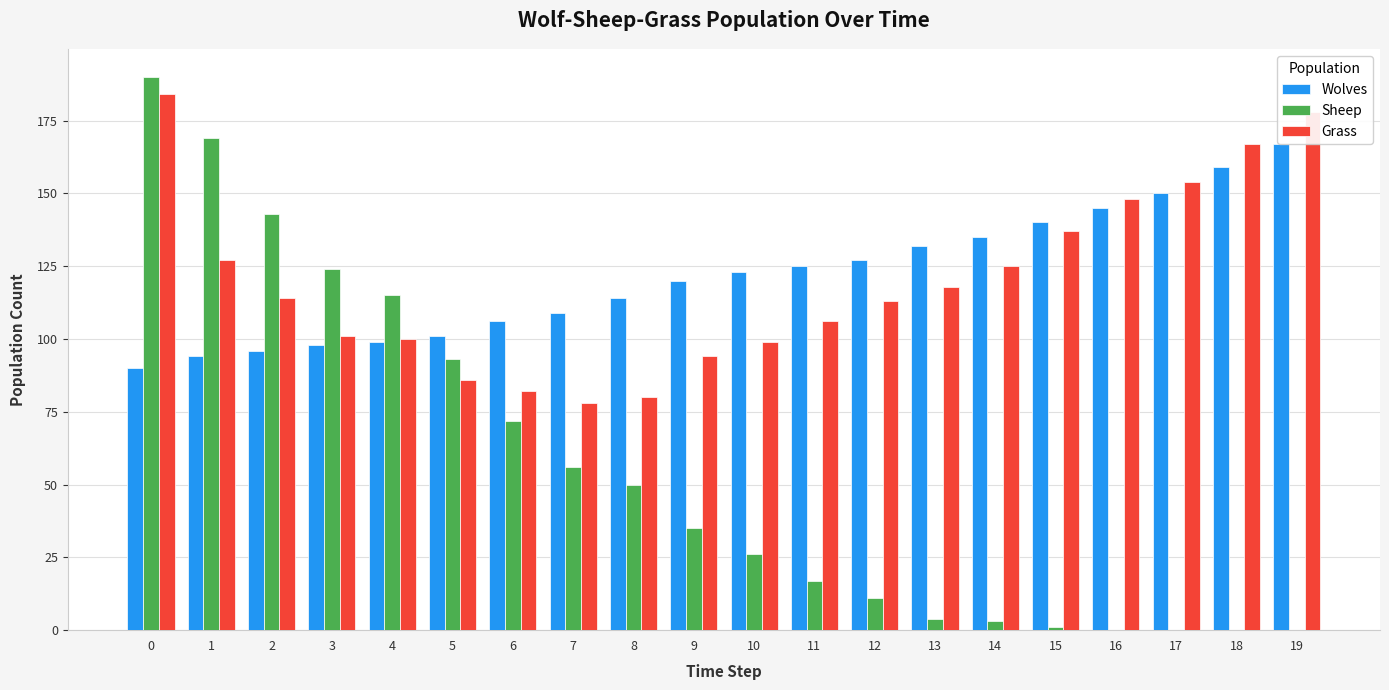

What is the average value of the Wolves series?

122